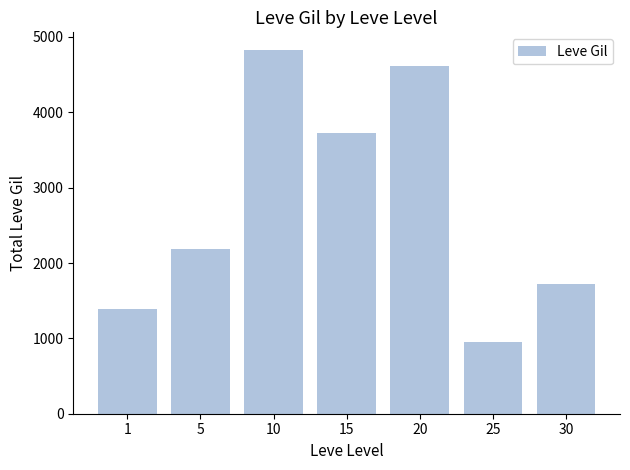

Rank the categories by value from lowest to highest.

25, 1, 30, 5, 15, 20, 10